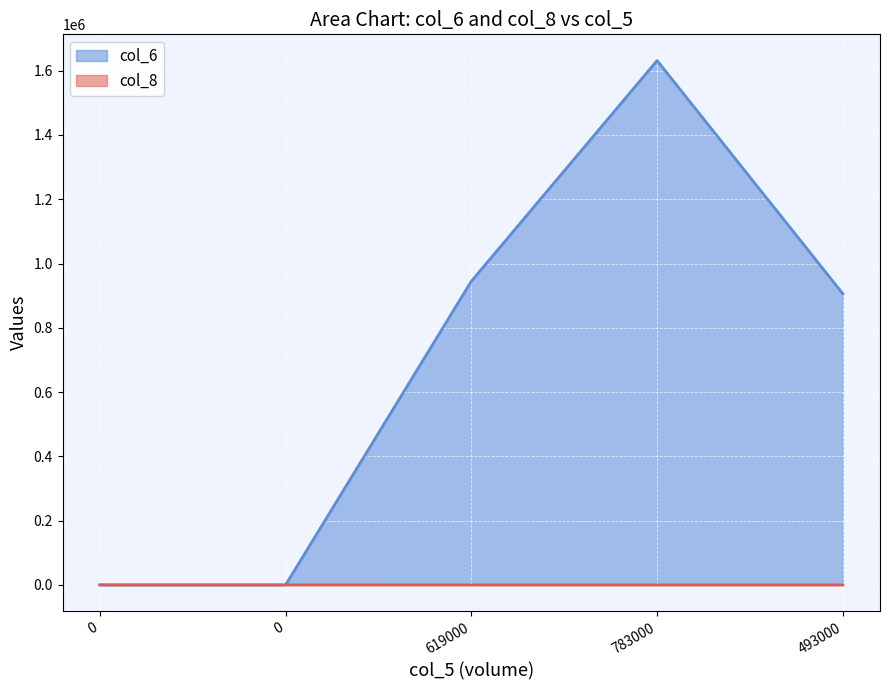

True or false: col_8 and col_6 cross at least once.

False